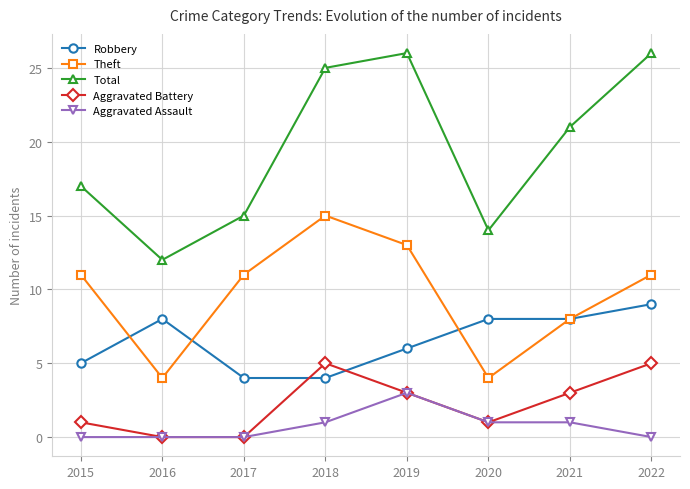

Which series has the widest spread of values?

Total